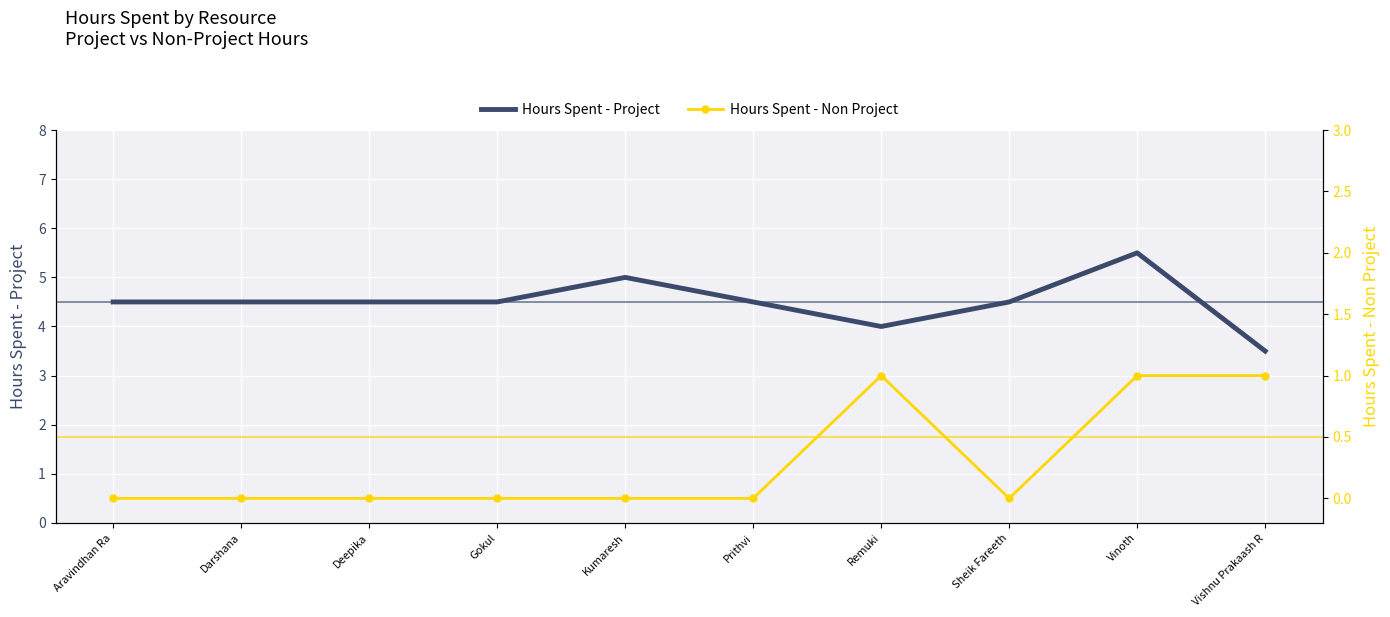

True or false: Hours Spent - Non Project and Hours Spent - Project cross at least once.

False